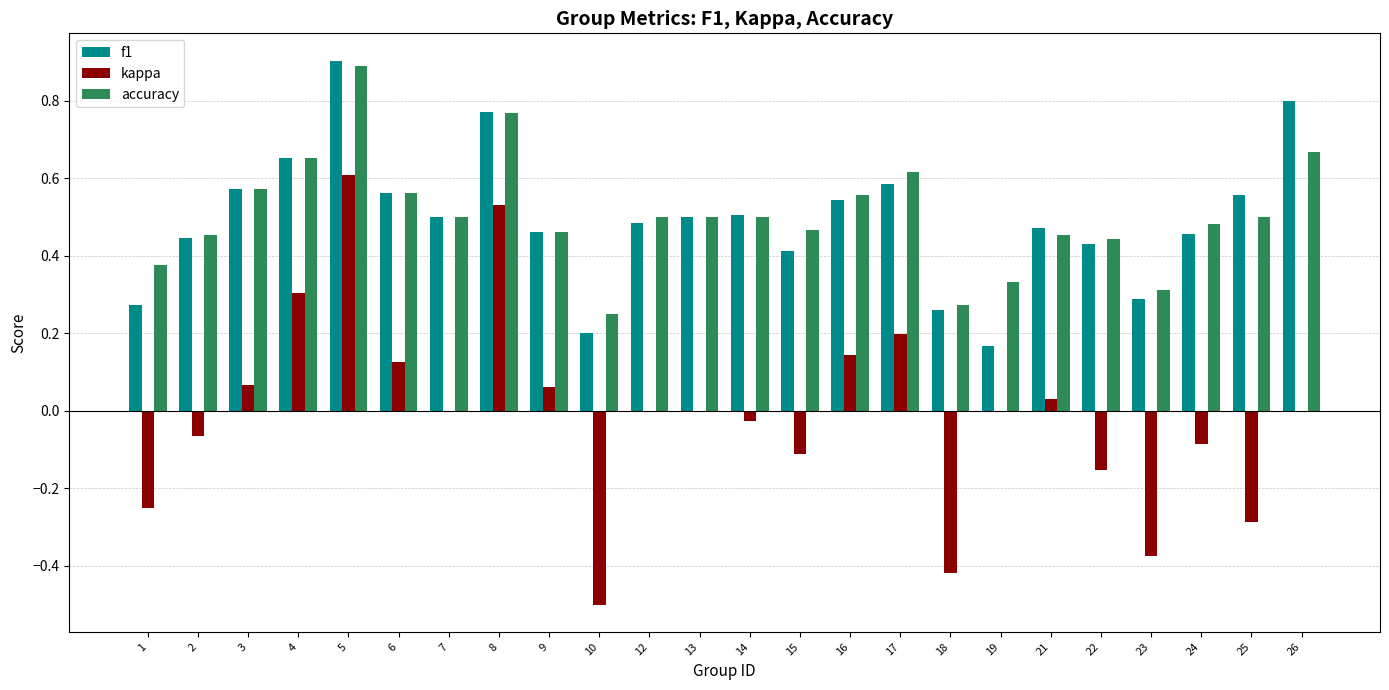

What are all the series names shown in the legend?

f1, kappa, accuracy